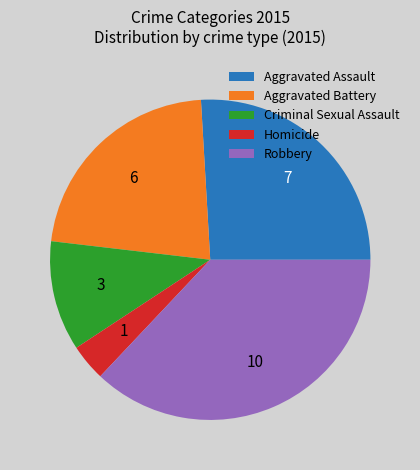

Between Homicide and Robbery, which is larger?

Robbery